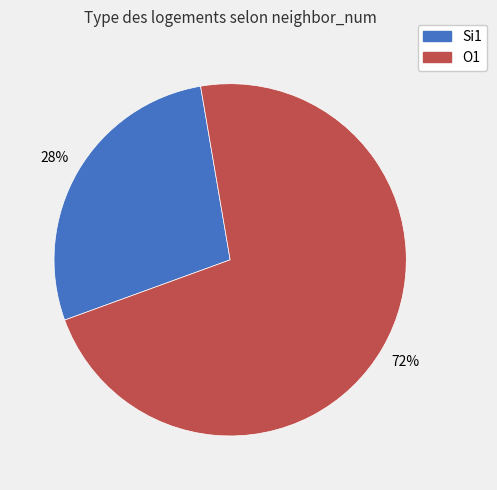

Is it true that O1 is 60% of the pie?

False